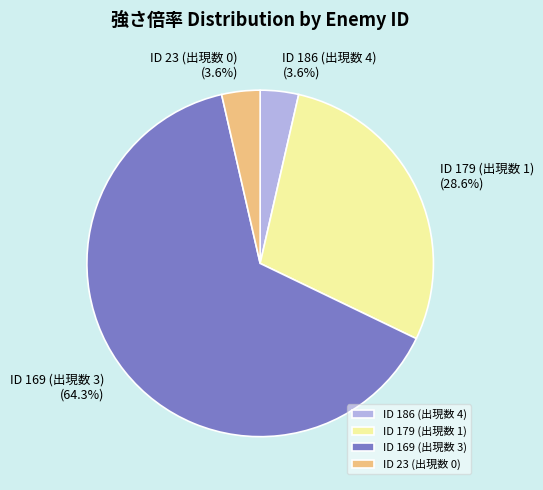

Is there any slice that represents more than half of the pie?

Yes